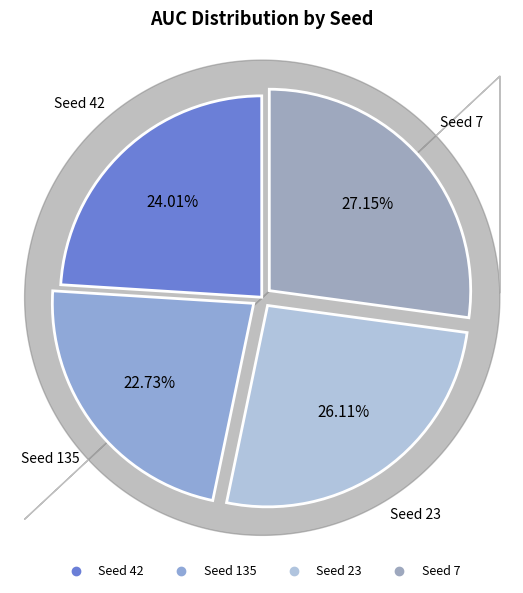

Count the number of slices in the pie.

4